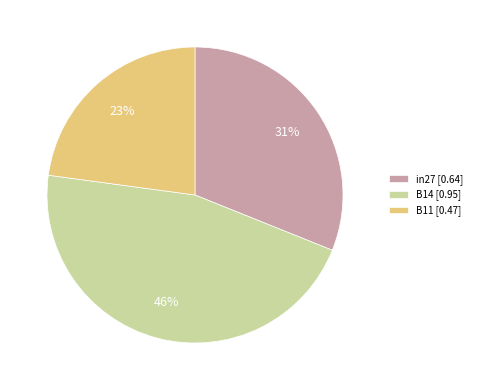

Do B11 and in27 together represent more than half of the pie?

Yes